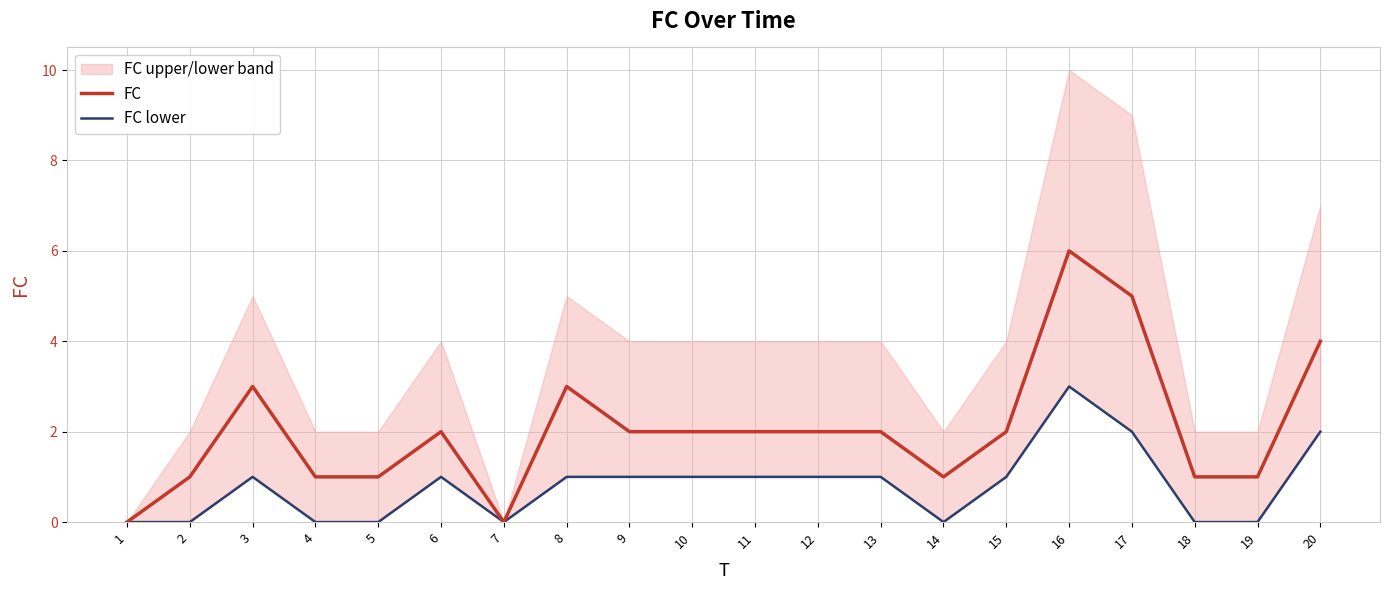

At how many categories does at least one series exceed 3?

3